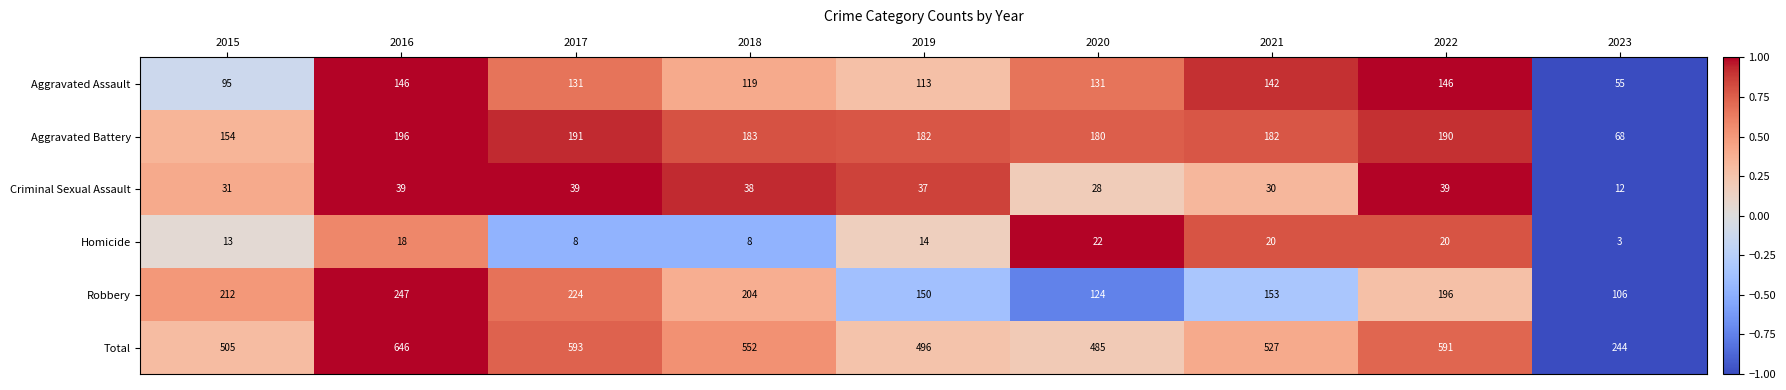

Which series has the largest total across all categories?

Total